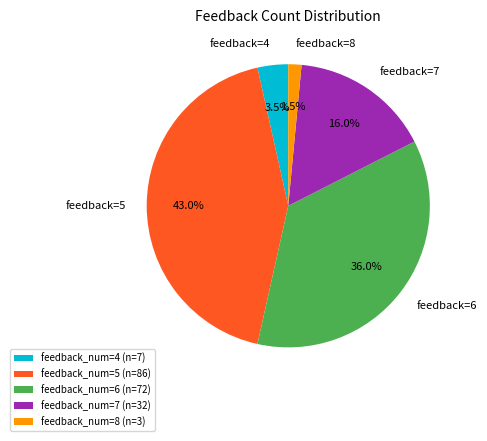

Which slice is the smallest?

feedback_num=8 (n=3)